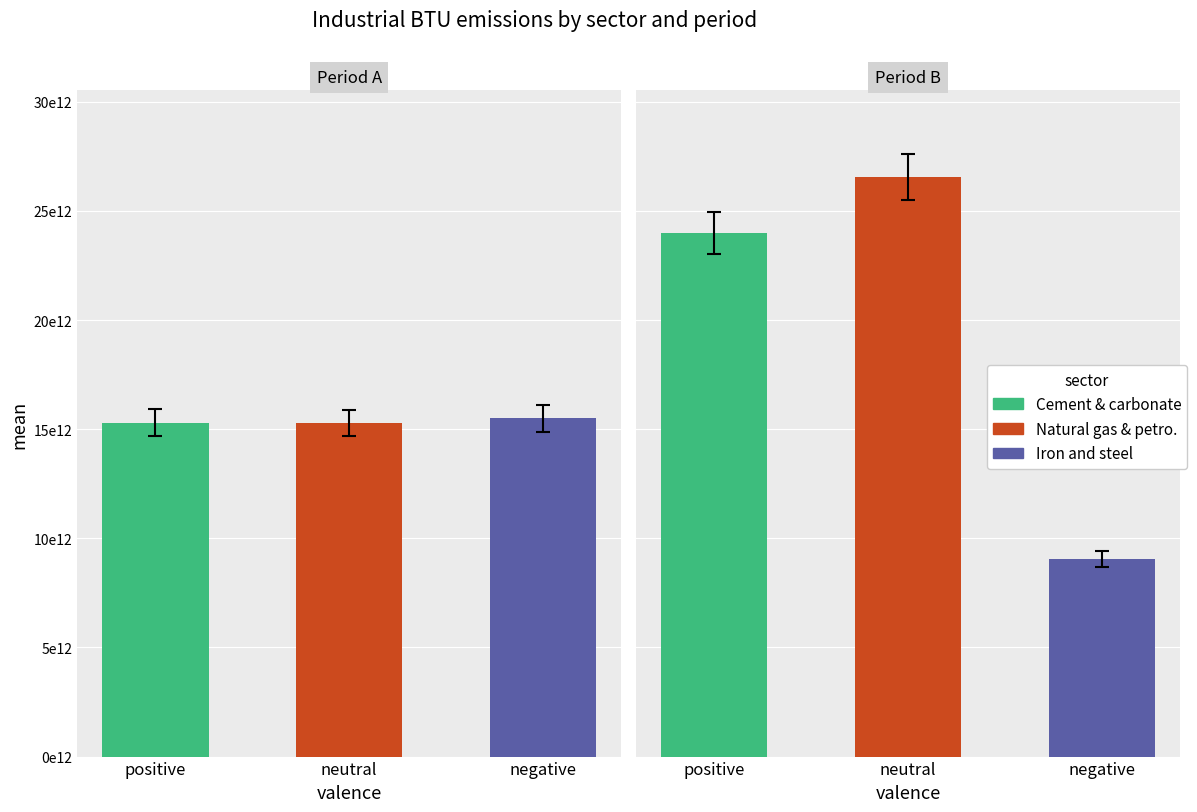

What is the smallest value displayed?

9117353061192.2